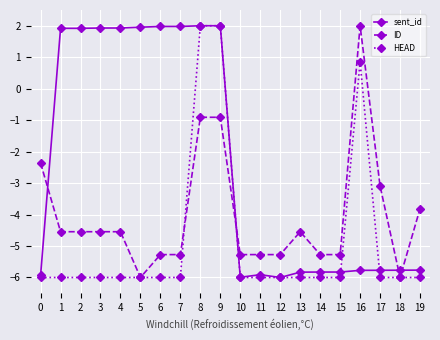

What is the maximum value for ID?

2.0